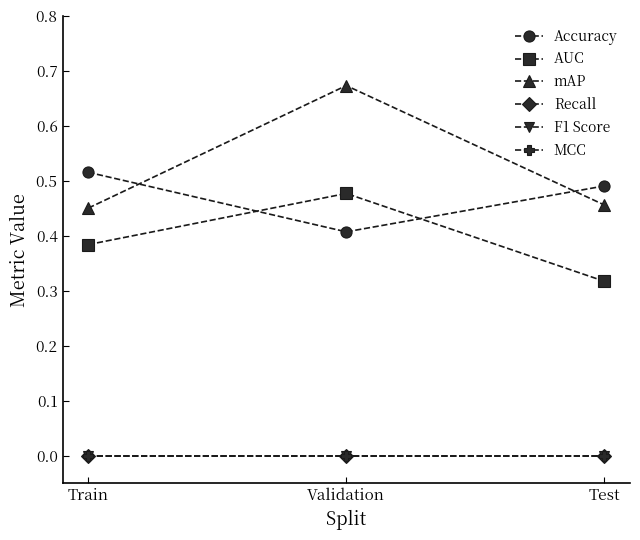

What is the total value across all series at Train?

1.4